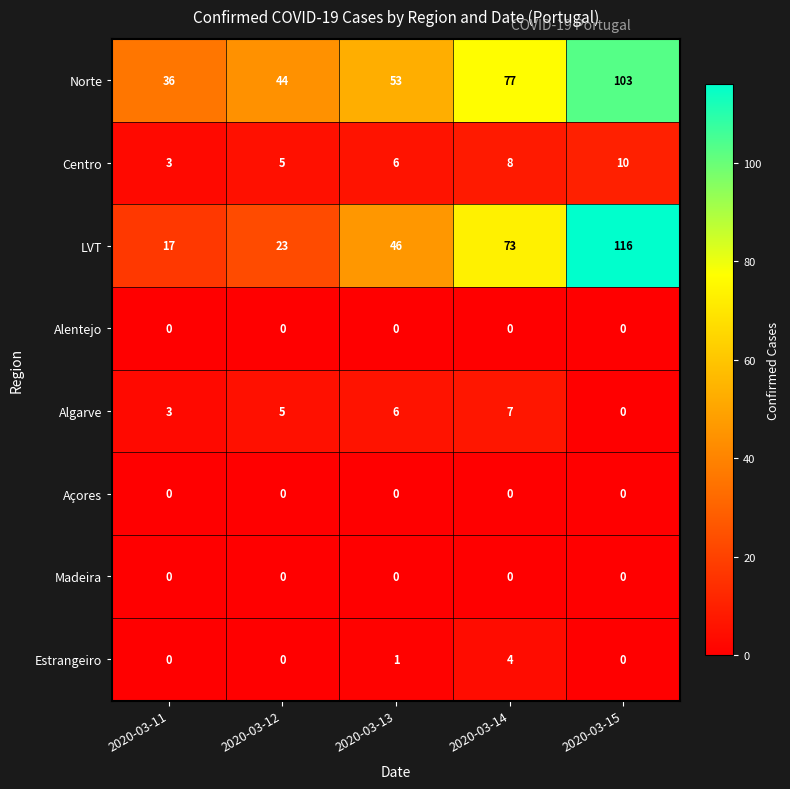

The Madeira series shows 0 at 2020-03-15. True or false?

True